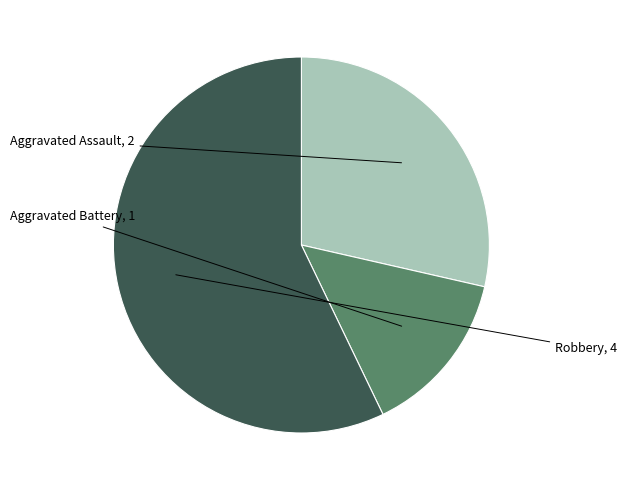

Is there a majority slice in this chart?

Yes